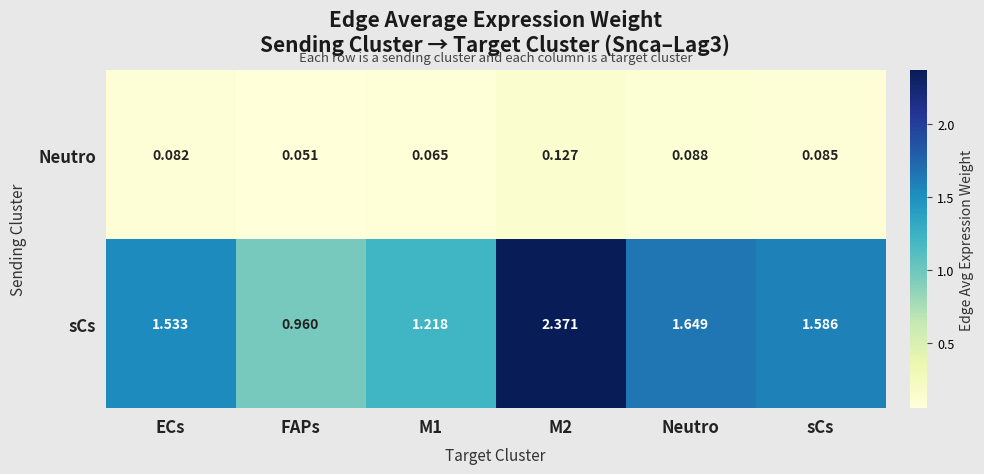

At which label is Neutro closest to 0?

FAPs